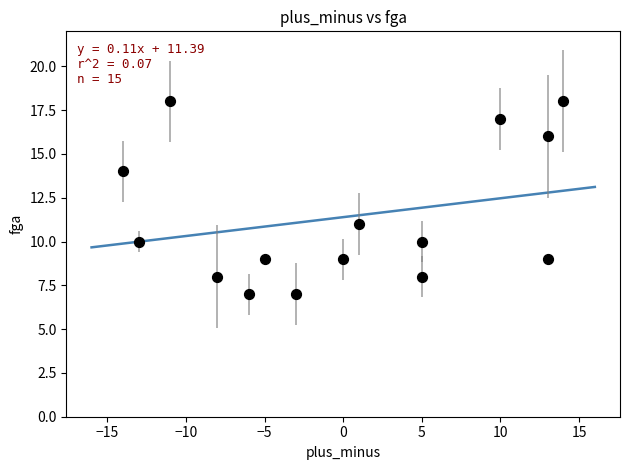

What is the range of X values (max minus min)?

28